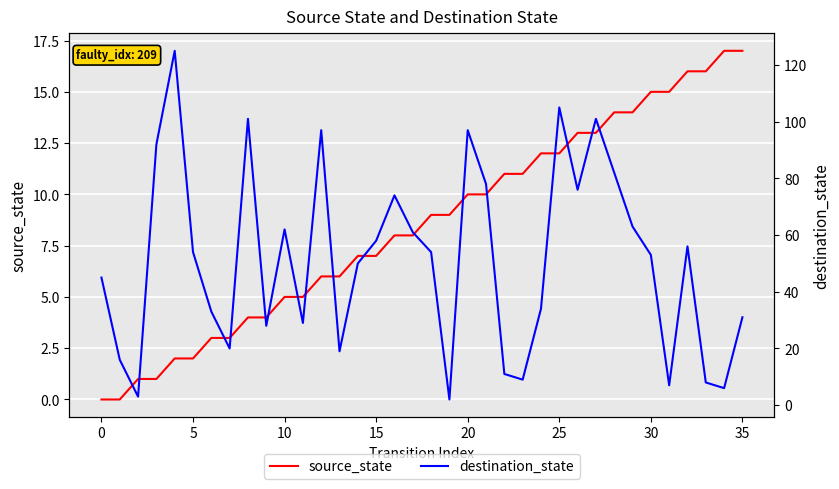

Read the source_state value at 16.

8